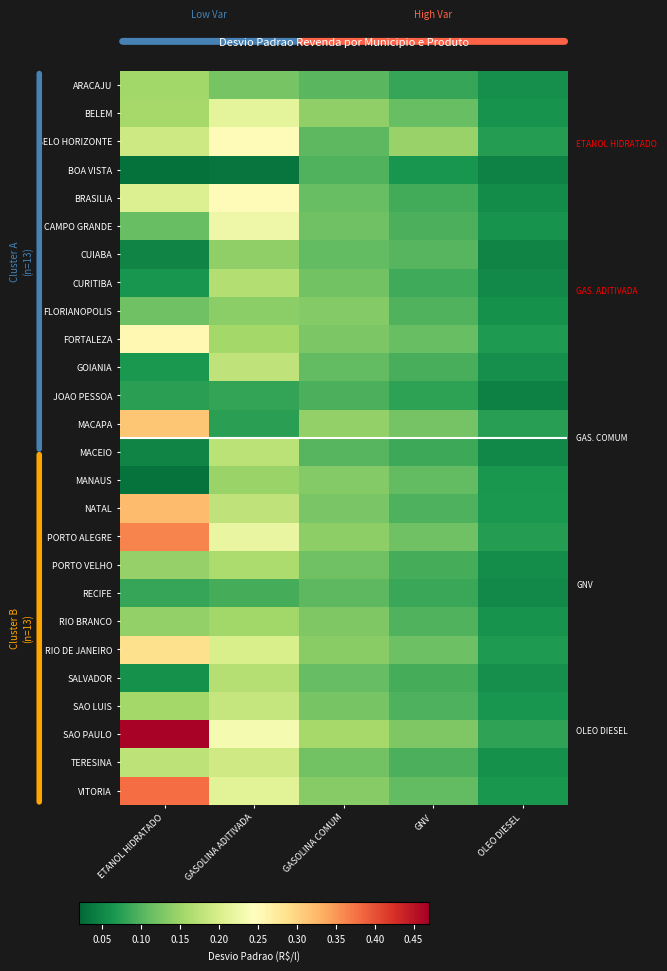

Rank the series by their maximum value, from lowest to highest.

JOAO PESSOA, BOA VISTA, RECIFE, FLORIANOPOLIS, CUIABA, MANAUS, ARACAJU, RIO BRANCO, PORTO VELHO, CURITIBA, SALVADOR, MACEIO, GOIANIA, SAO LUIS, TERESINA, BELEM, CAMPO GRANDE, BELO HORIZONTE, BRASILIA, FORTALEZA, RIO DE JANEIRO, MACAPA, NATAL, PORTO ALEGRE, VITORIA, SAO PAULO